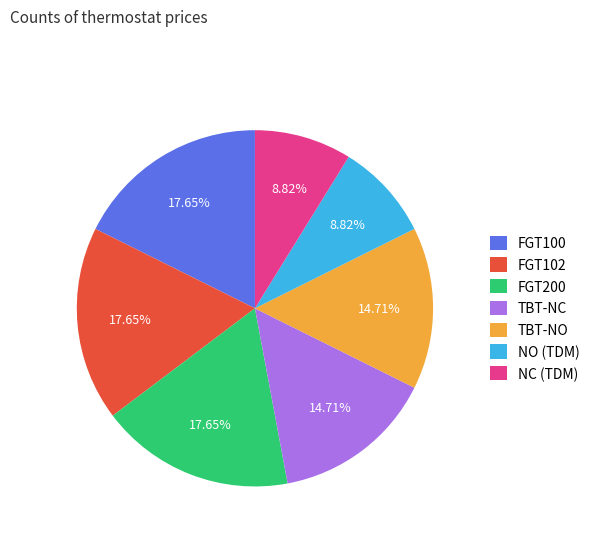

How many segments does this pie chart have?

7